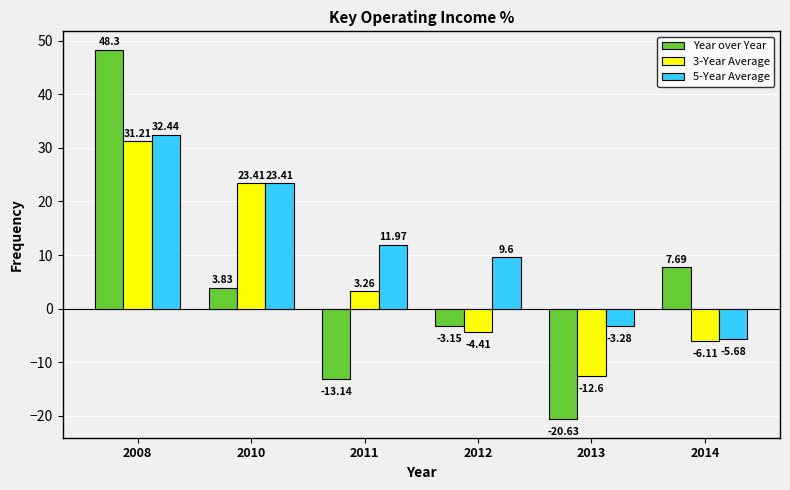

What is the value of the 5-Year Average bar at the 2nd from the left?

23.4